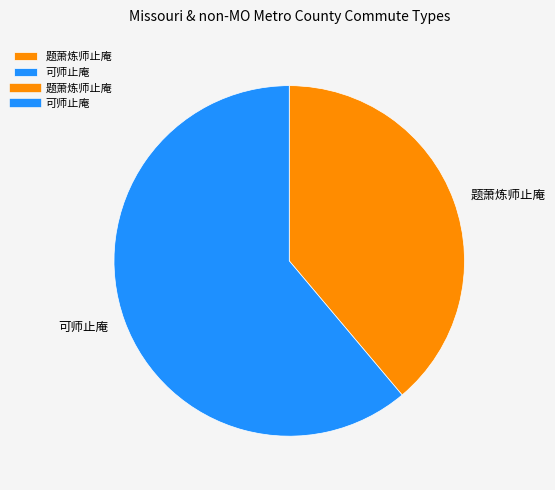

Between 题萧炼师止庵 and 可师止庵, which is larger?

可师止庵